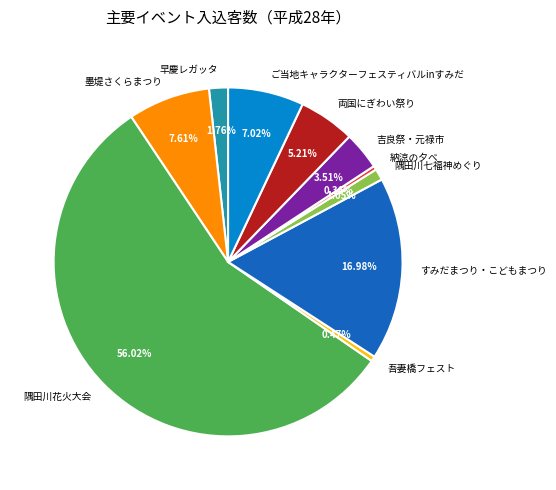

How many slices are in this pie chart?

10